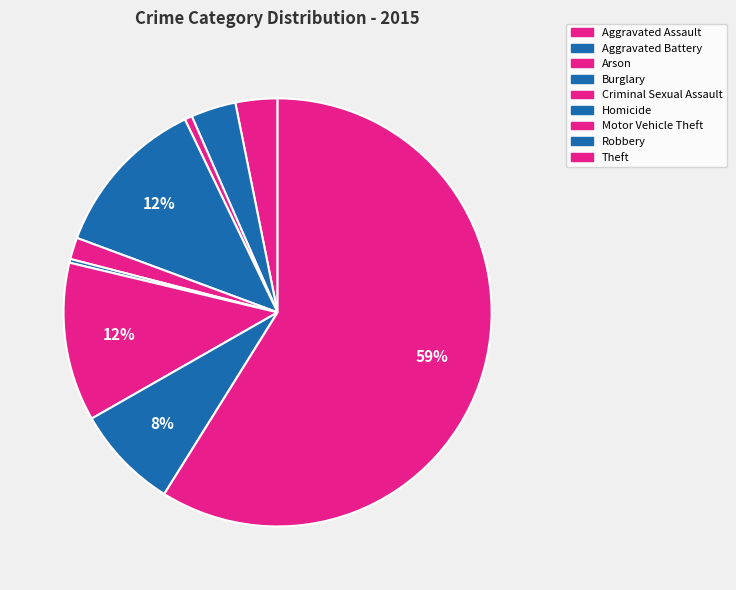

How many segments does this pie chart have?

9